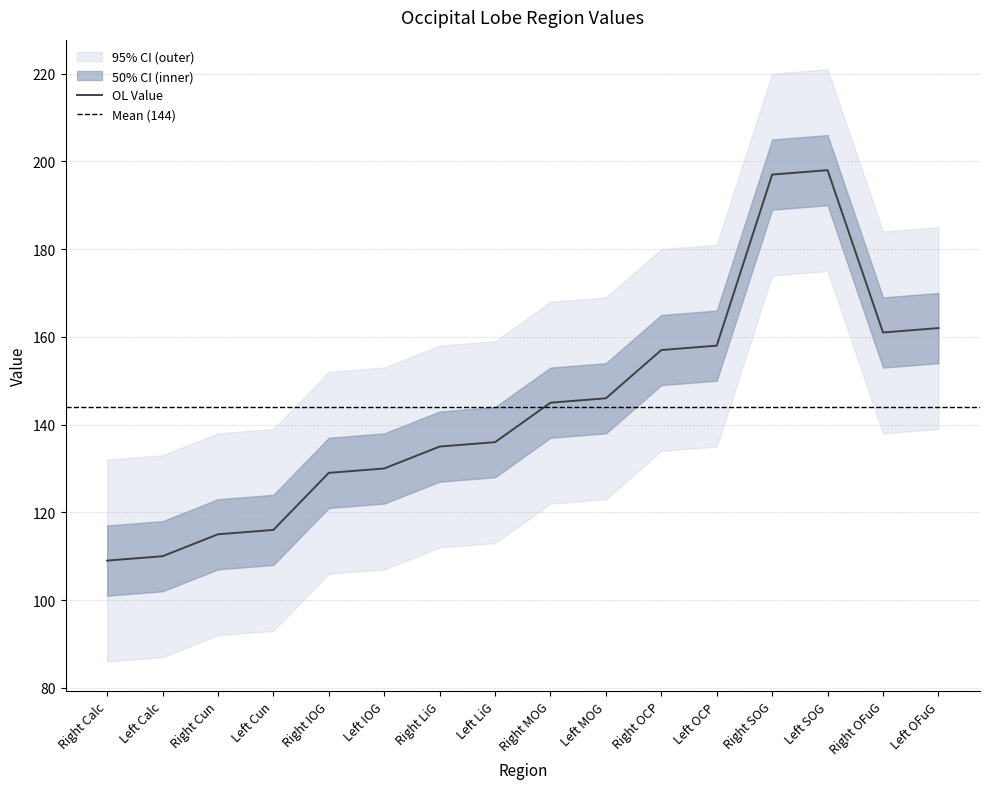

How many data points are less than 145?

8